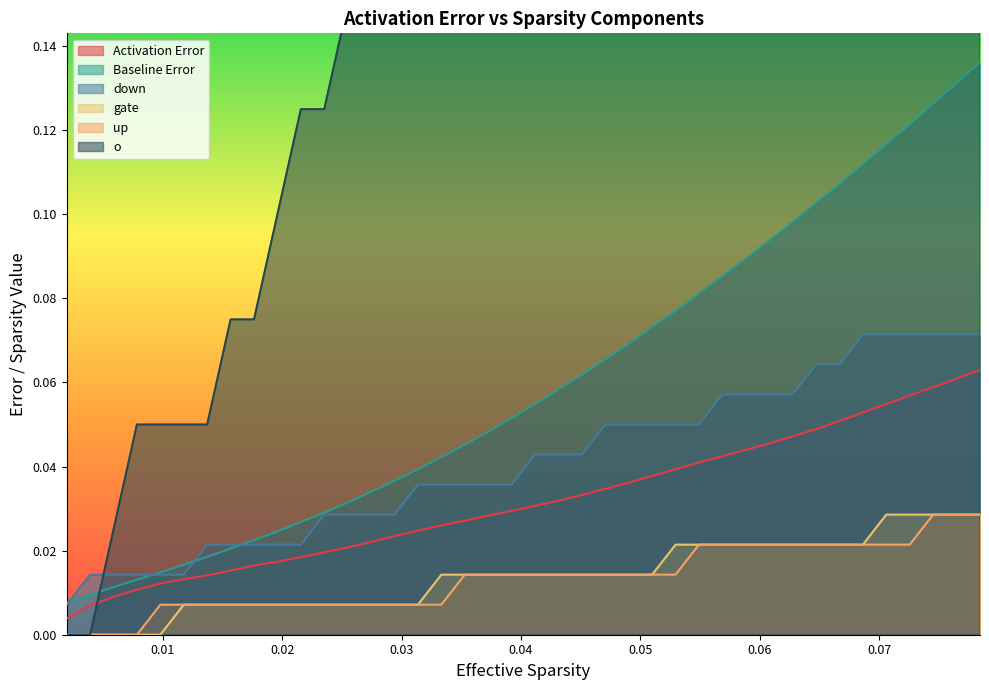

True or false: down and Baseline Error intersect in this chart.

True